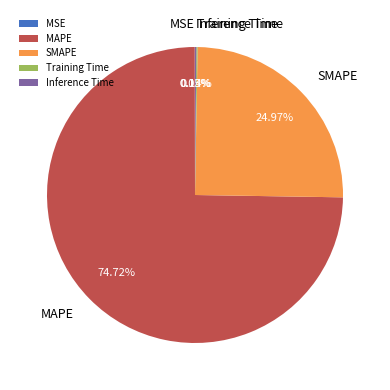

What is the majority slice?

MAPE